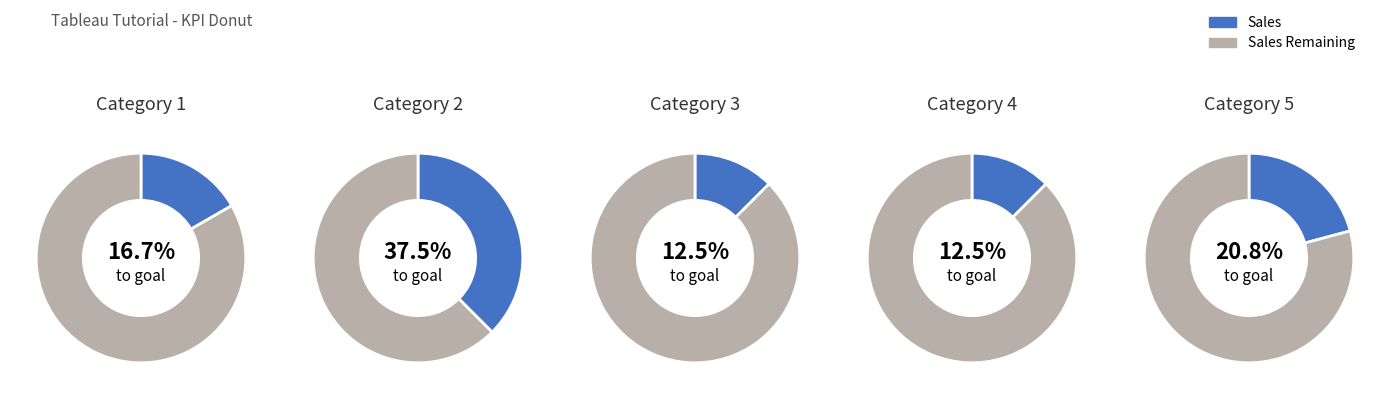

To the nearest percent, what is the difference between the largest and smallest slice percentages?

25%